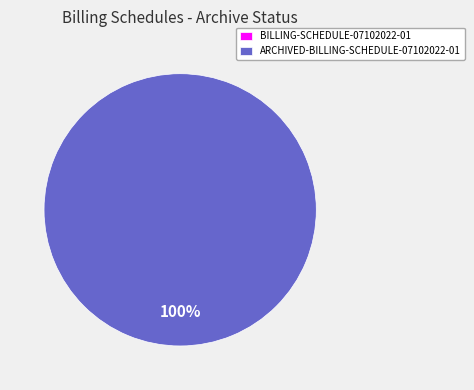

What is the largest slice in the pie chart?

ARCHIVED-BILLING-SCHEDULE-07102022-01